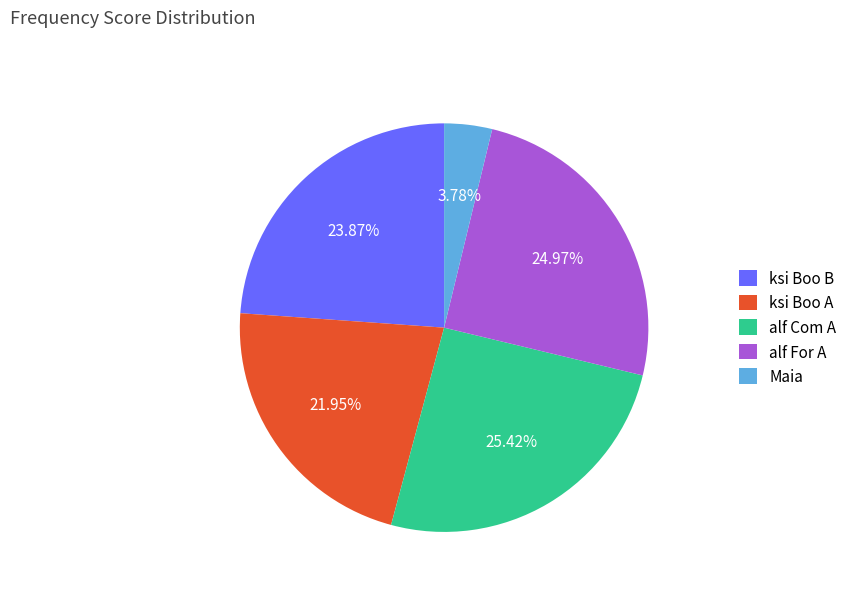

How many slices are in this pie chart?

5